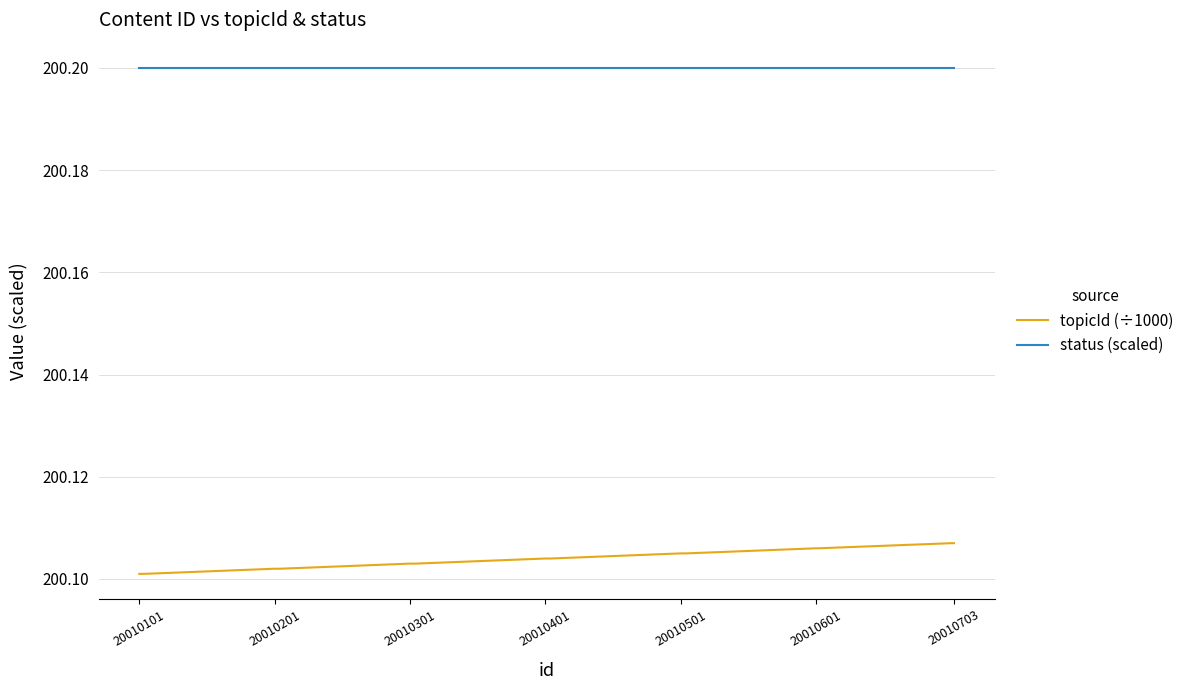

List the series in order of their peak value, highest first.

status (scaled), topicId (÷1000)